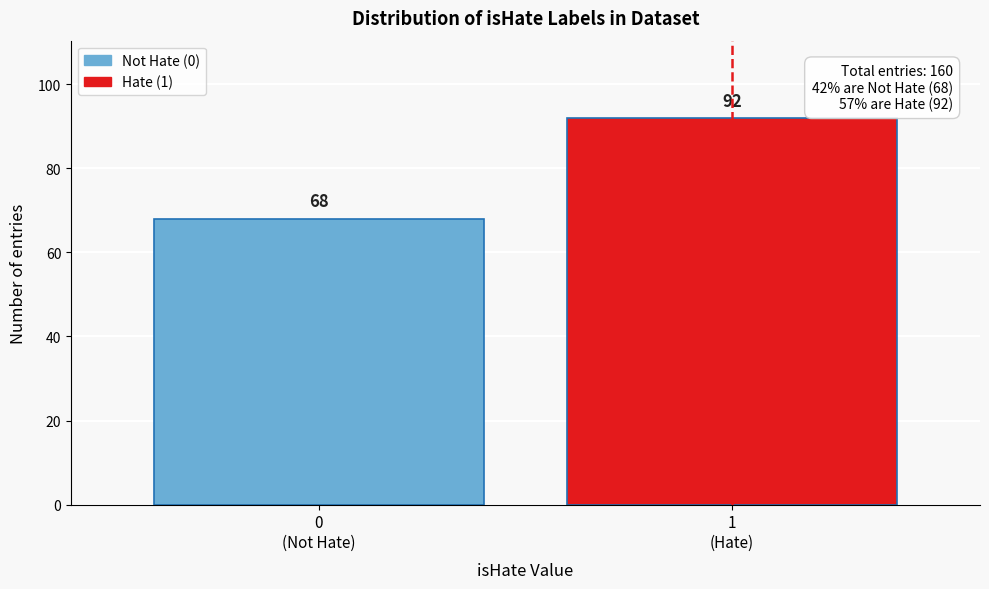

Reading left to right, what are all the values shown in this chart?

68	92